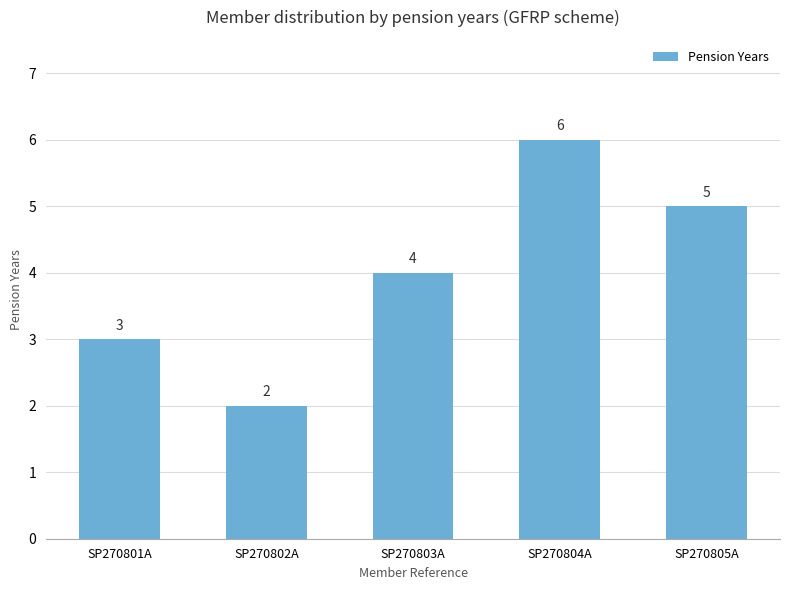

How many bars are there in total?

5